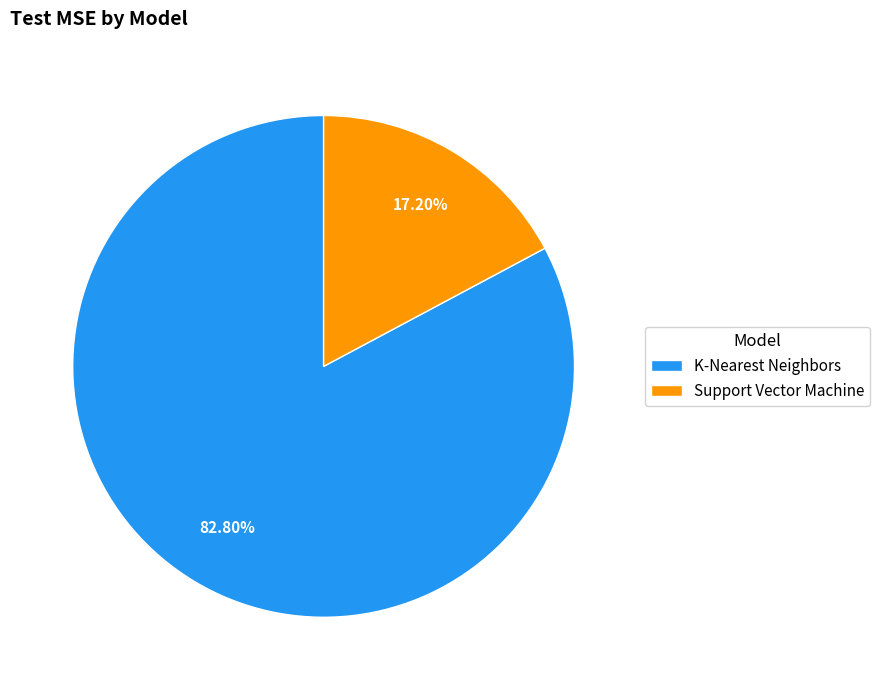

Which slice is the largest?

K-Nearest Neighbors